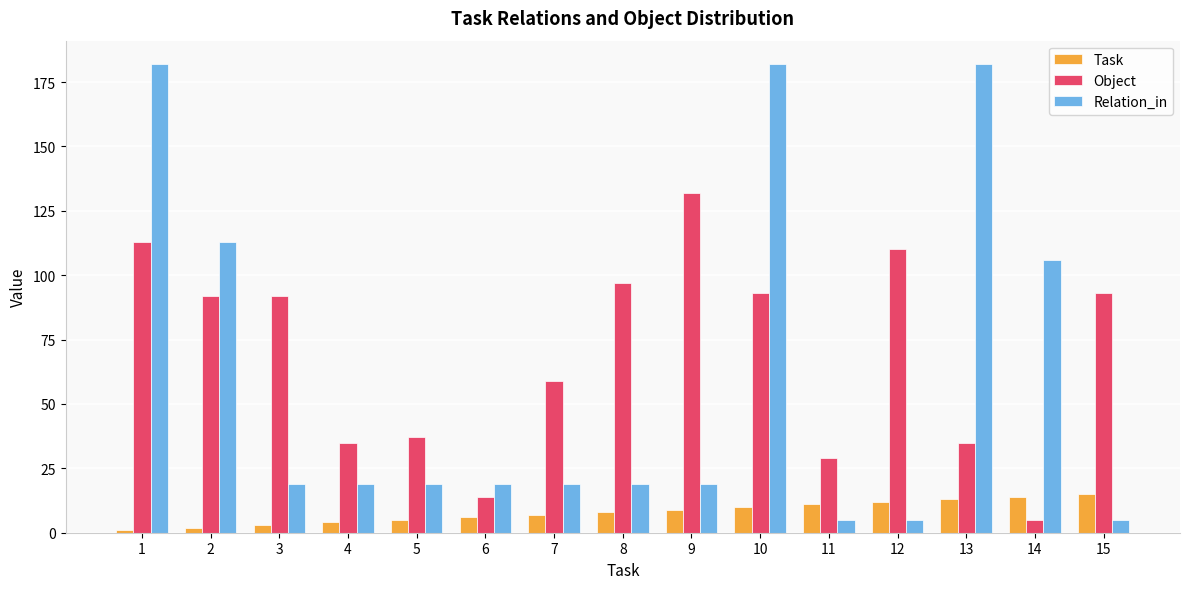

Which series has the largest range (max minus min)?

Relation_in